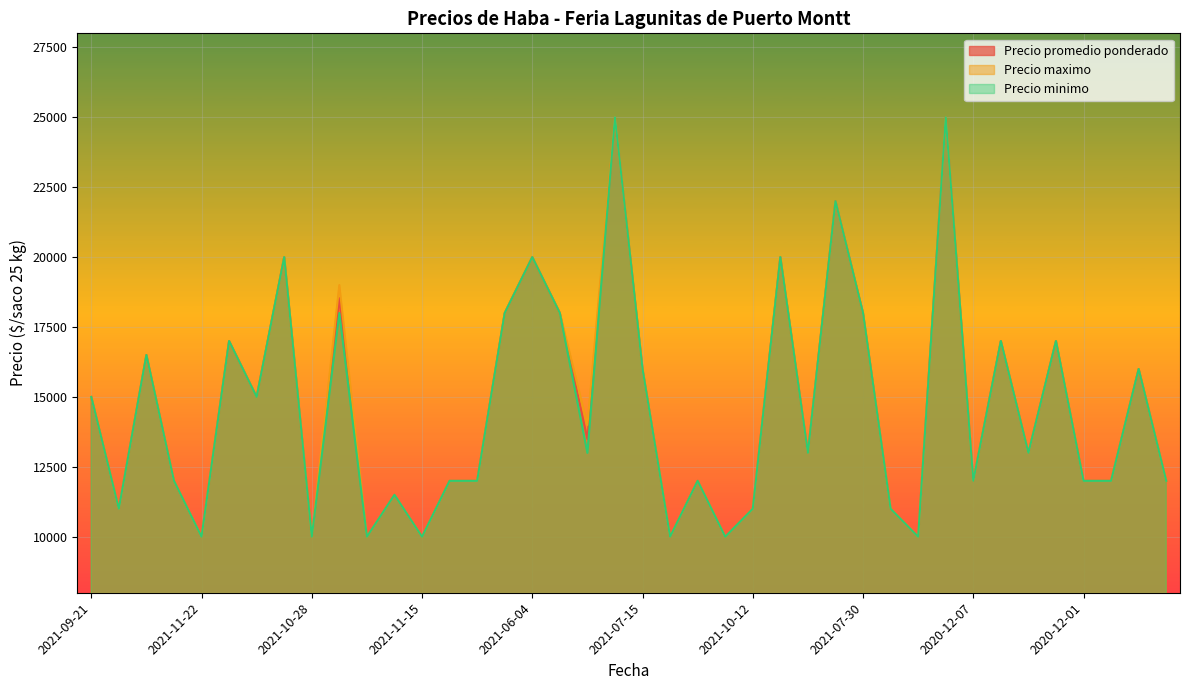

How many values in the Precio minimo series are below 13000?

19